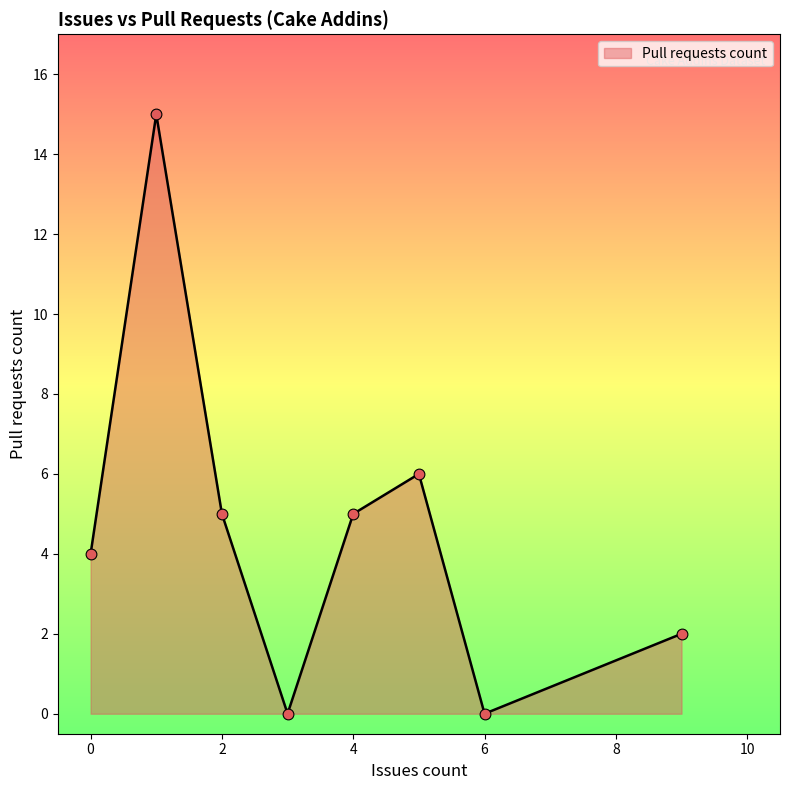

What is the sum of all values?

37